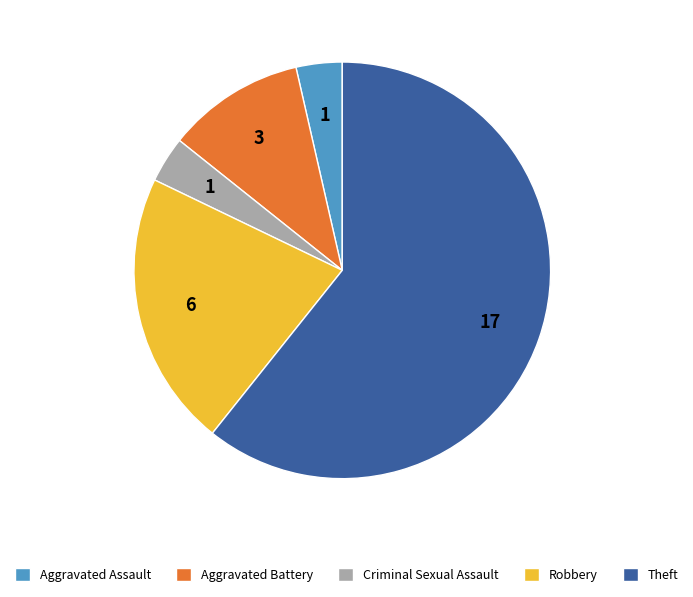

How many slices are in this pie chart?

5